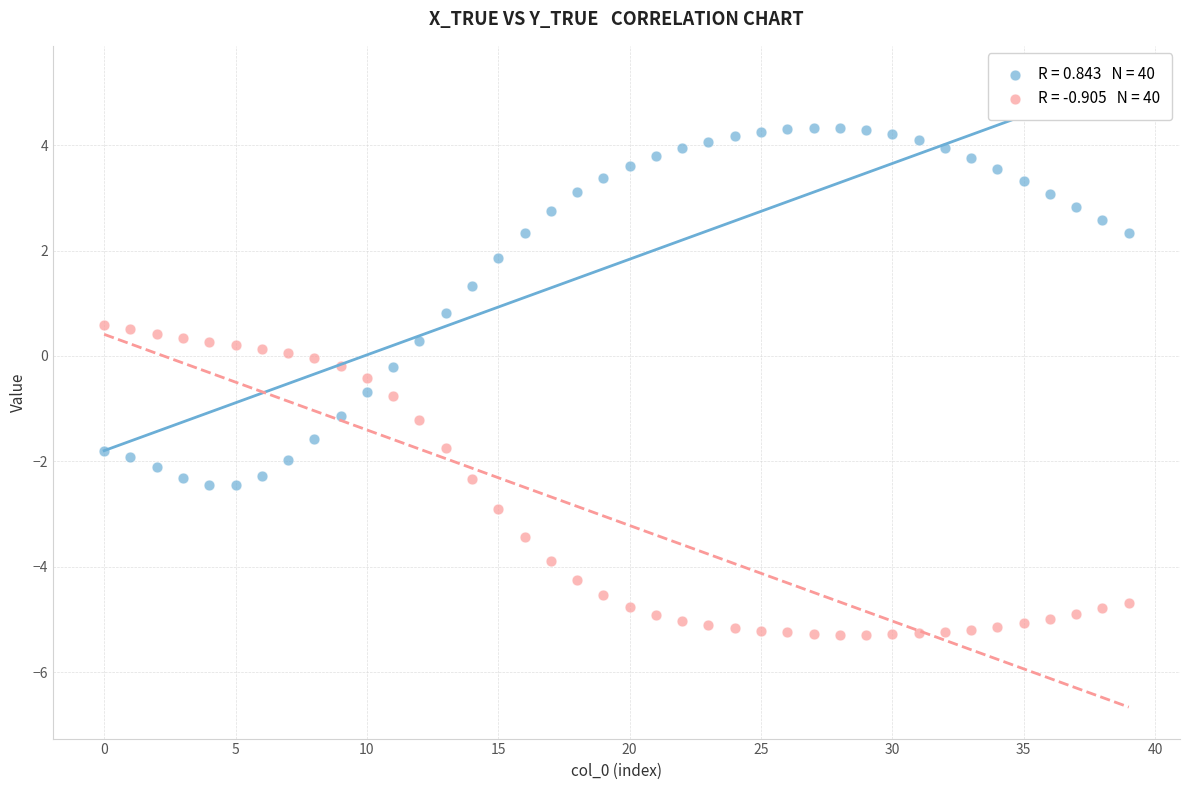

Across all data points, what is the range of Y values (max minus min)?

9.6